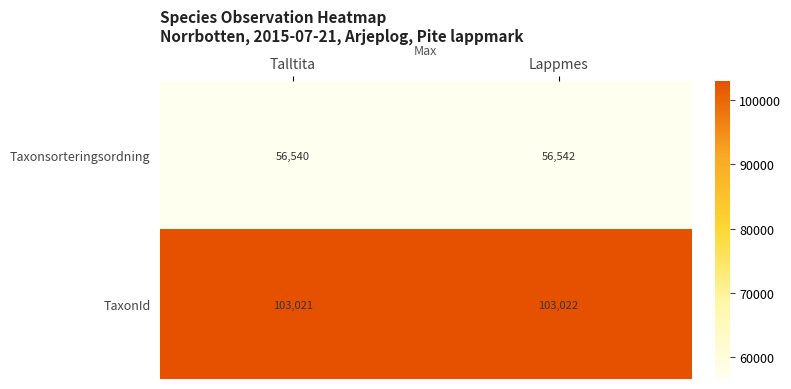

What is the total value across all series at Talltita?

159561